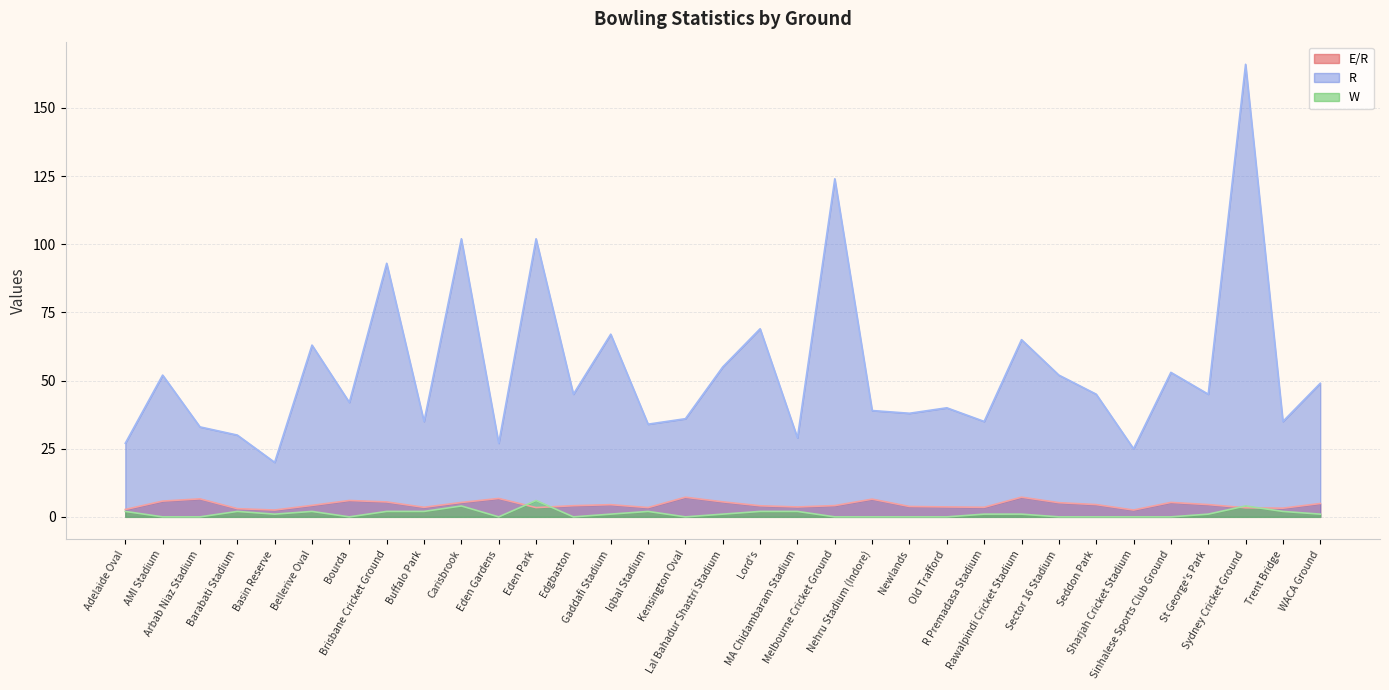

The value of W at Bellerive Oval is 2.0. True or false?

True